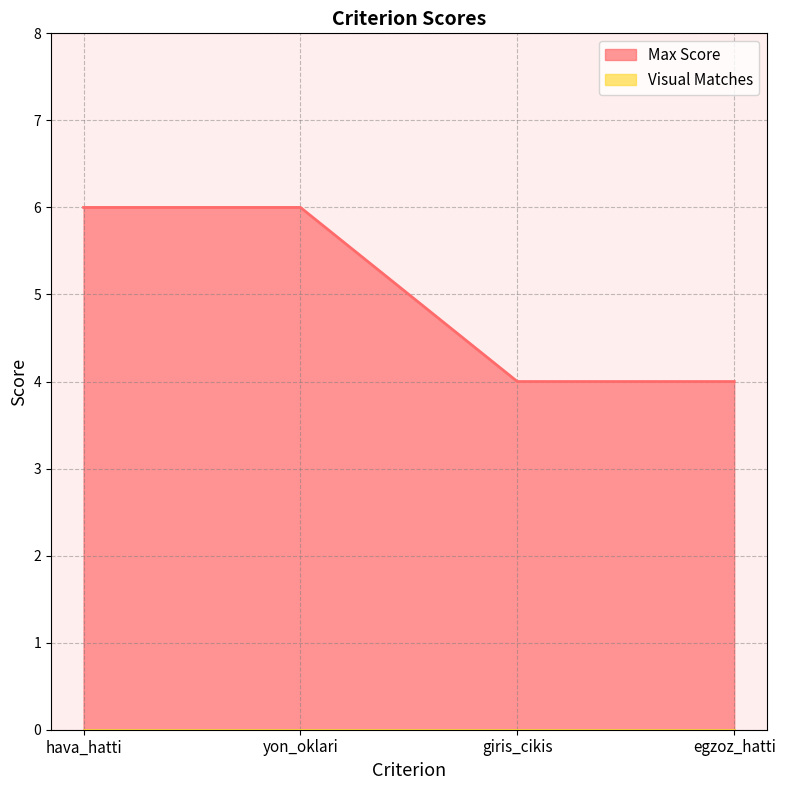

List the labels in order of value, largest first.

hava_hatti, yon_oklari, giris_cikis, egzoz_hatti